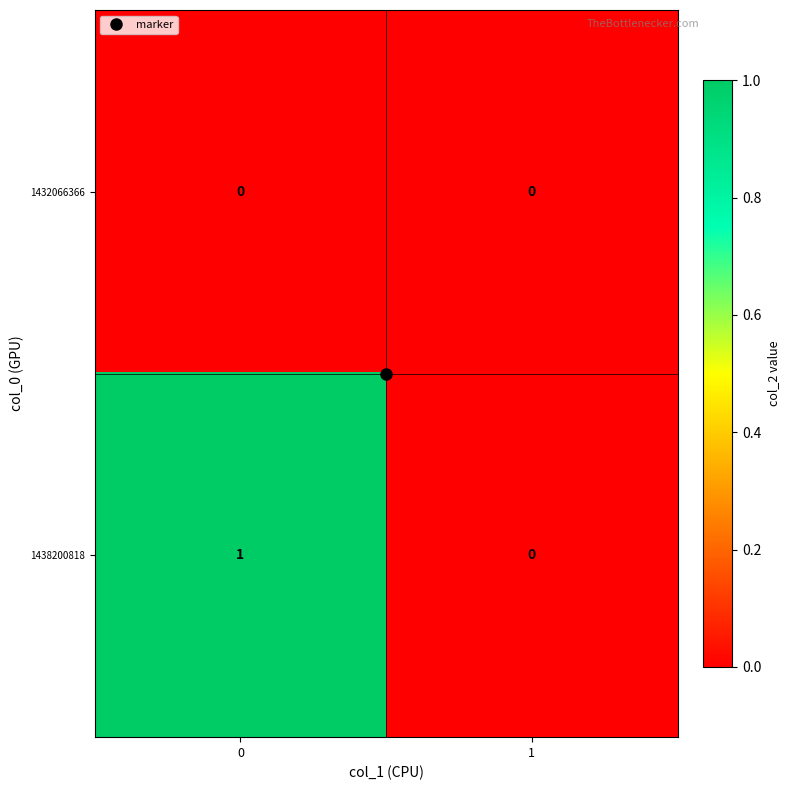

At 0, list the series in order from largest to smallest.

1438200818, 1432066366